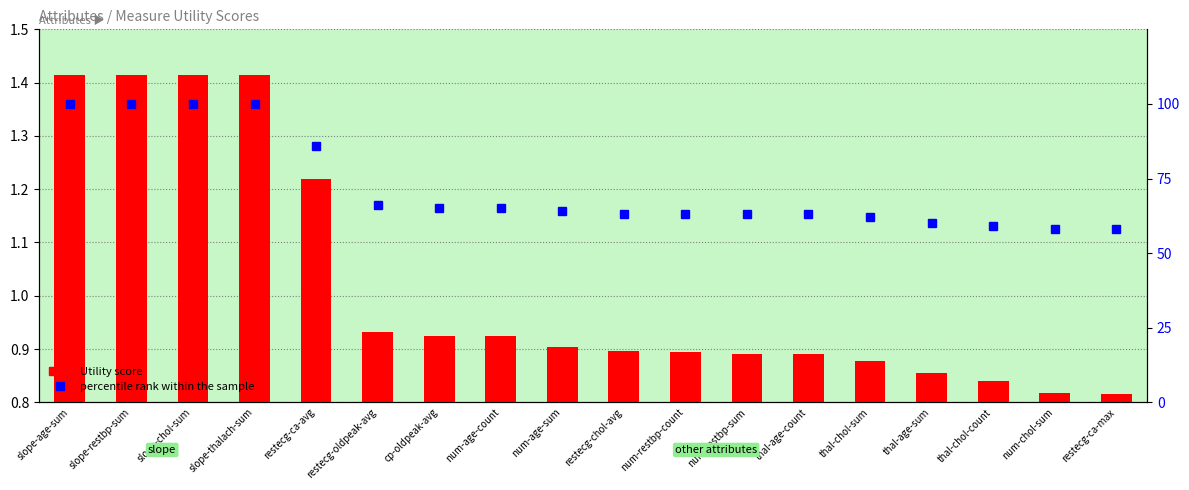

Where is percentile rank within the sample nearest to the value 79?

restecg-ca-avg